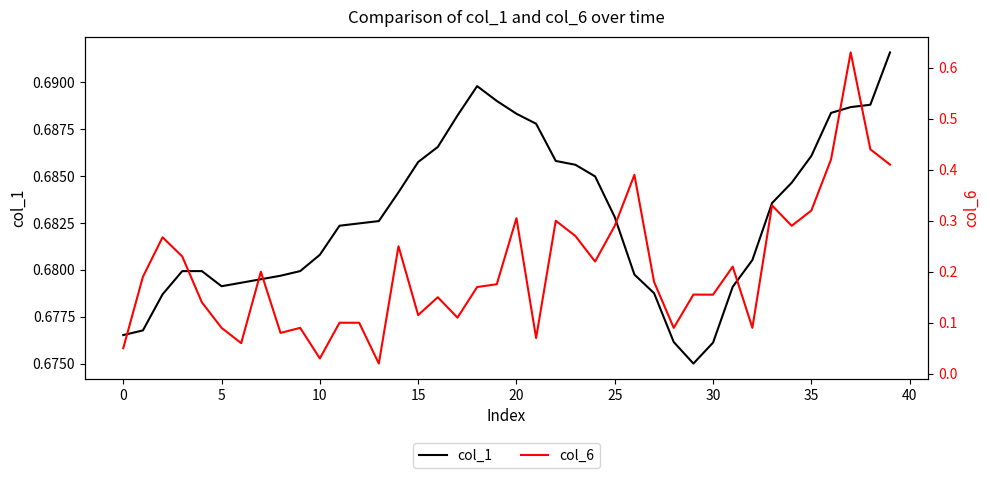

Between 10 and 29, which is larger?

10